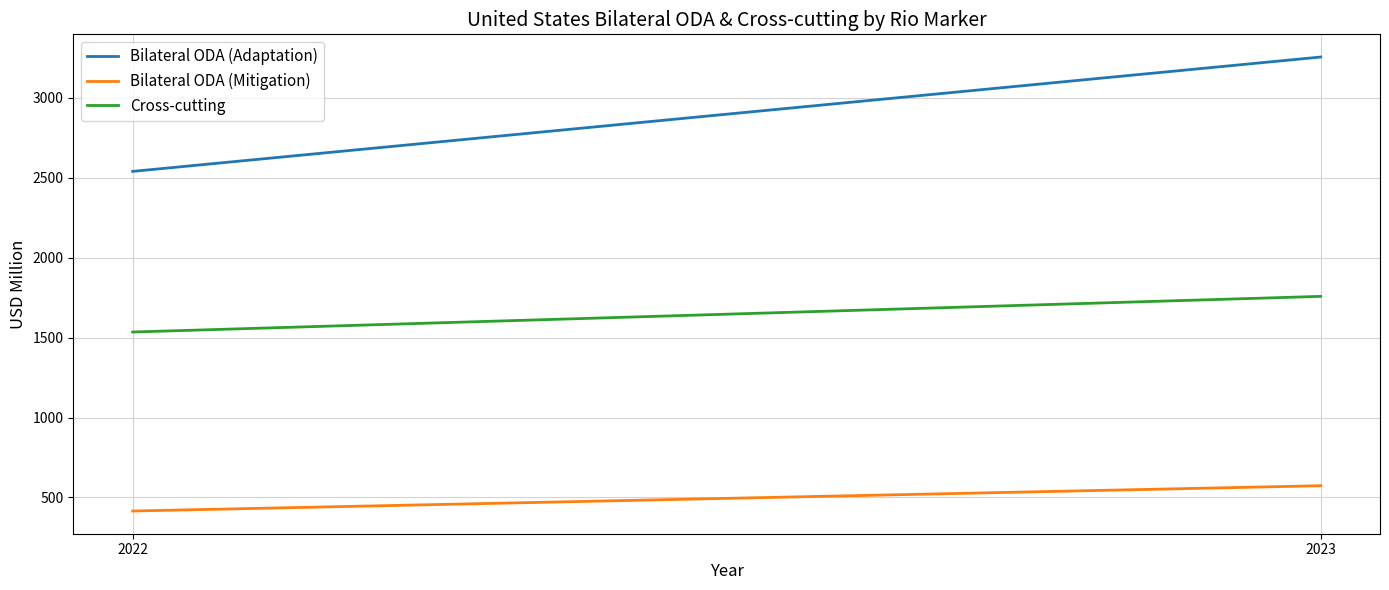

True or false: Bilateral ODA (Mitigation) has a value of 415.3 at 2022.

True